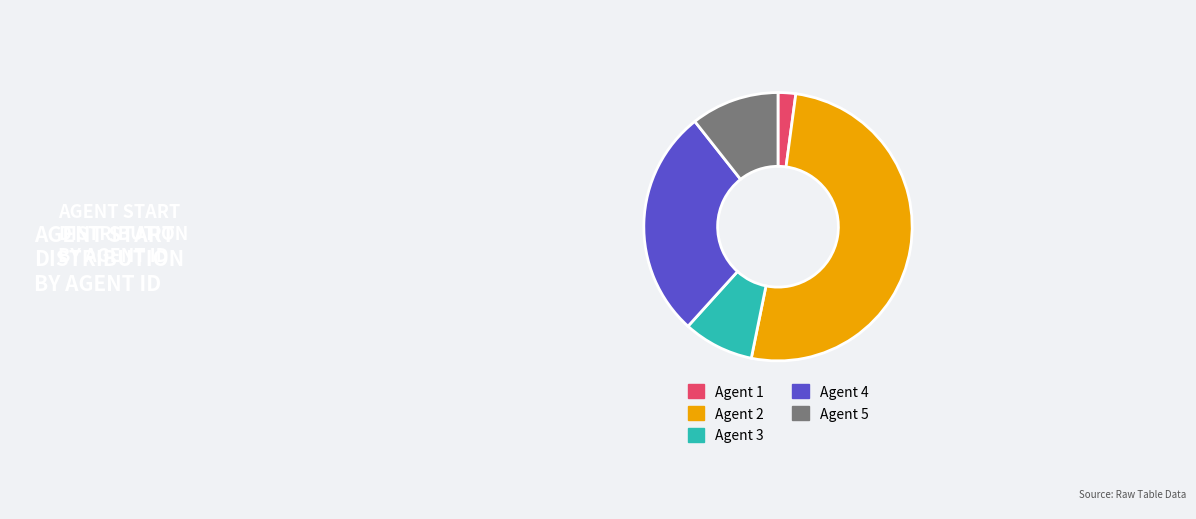

Is the sum of Agent 2 and Agent 4 greater than half?

Yes